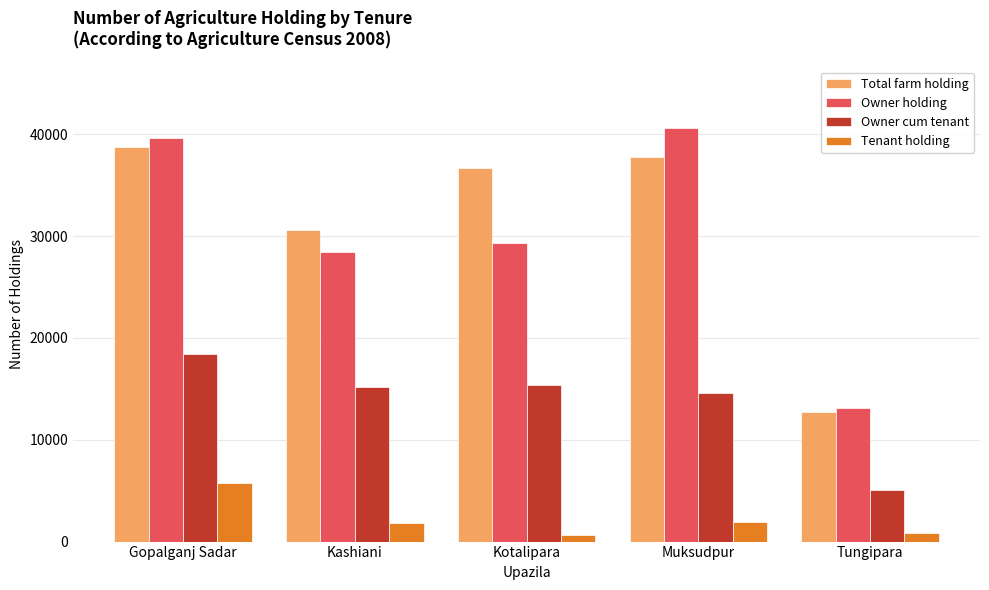

Which category has the highest value in the Owner holding series?

Muksudpur